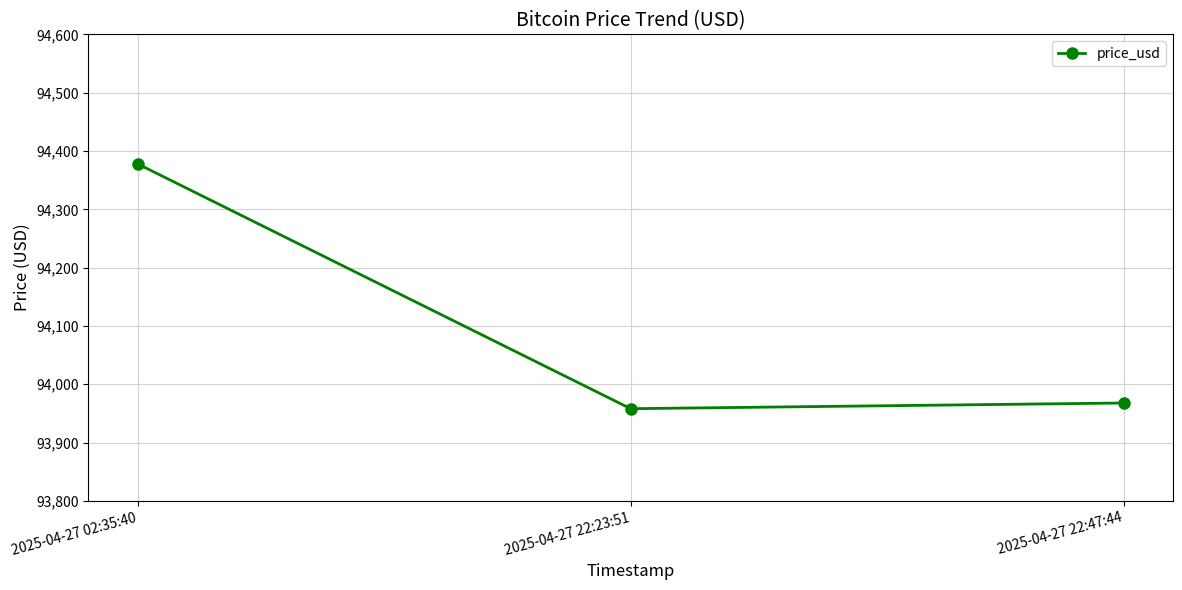

Rank the categories by value from lowest to highest.

2025-04-27 22:23:51, 2025-04-27 22:47:44, 2025-04-27 02:35:40